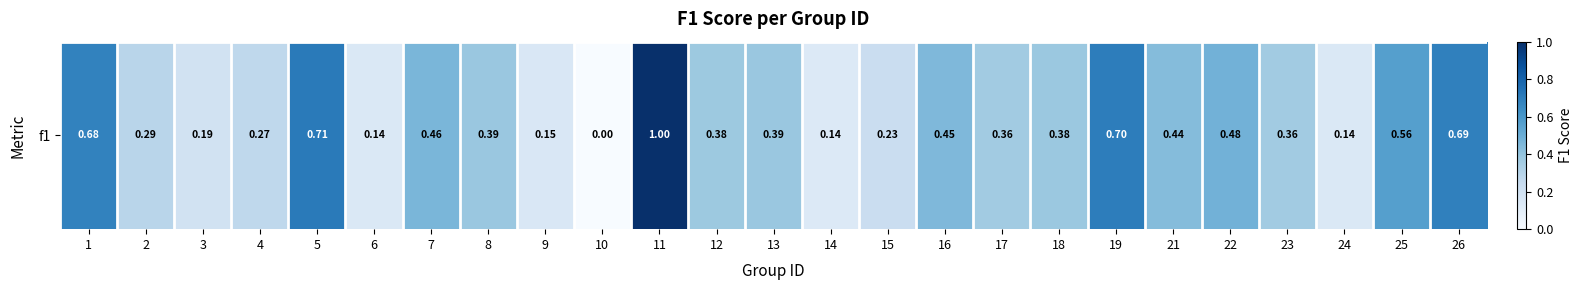

Which has a higher value, 10 or 15?

15